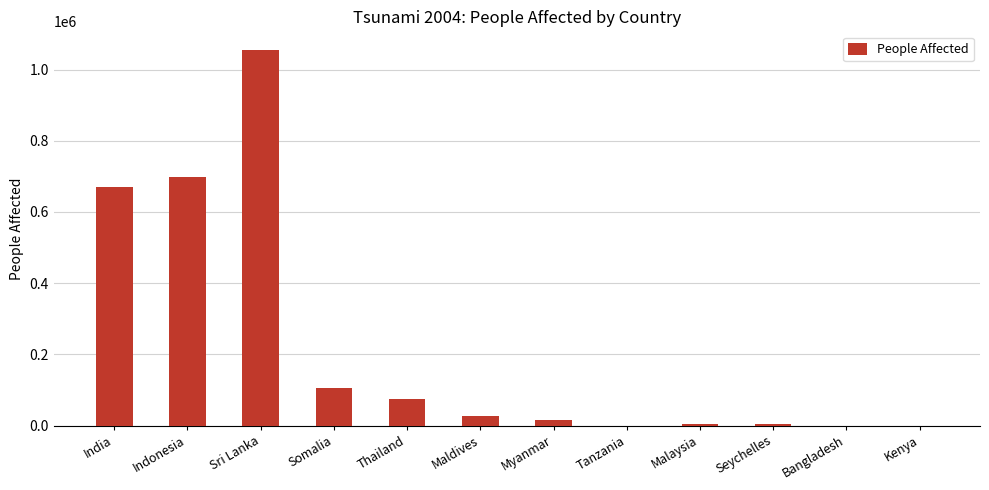

Does the chart contain stacked bars?

No